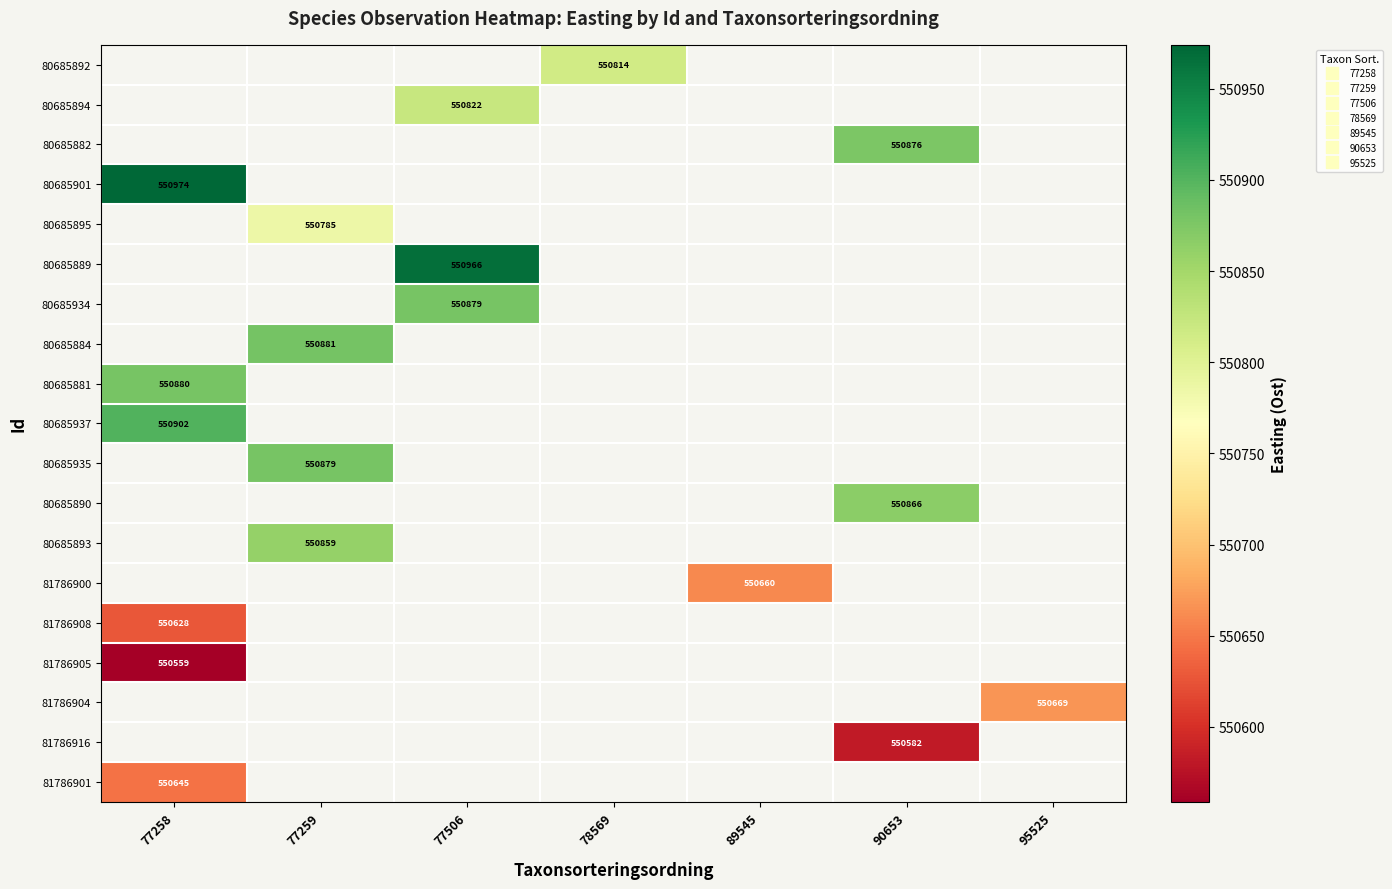

Rank the series by their maximum value, from lowest to highest.

81786905, 81786904, 81786916, 81786901, 80685892, 80685894, 80685882, 80685901, 80685895, 80685889, 80685934, 80685884, 80685881, 80685937, 80685935, 80685890, 80685893, 81786900, 81786908